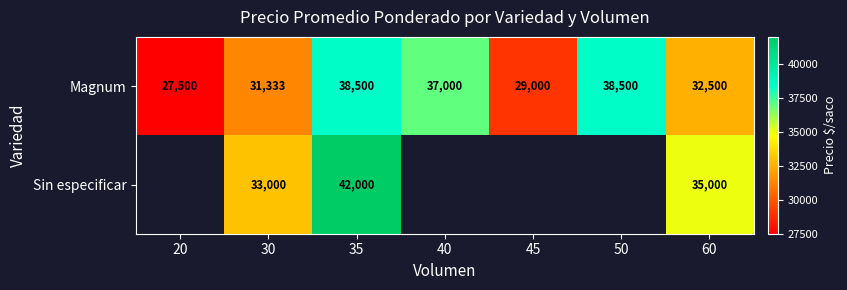

What is the sum of the Magnum values at 20 and 40?

64500